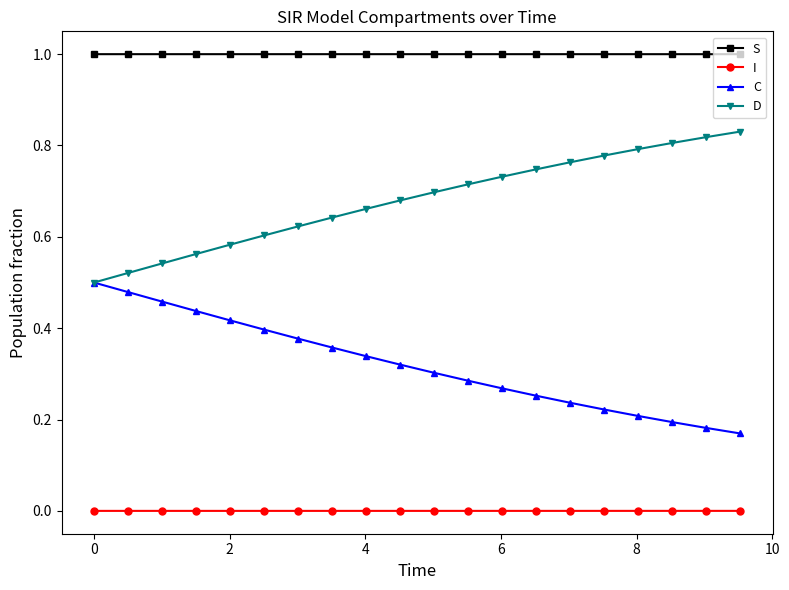

Which series has the largest total across all categories?

S